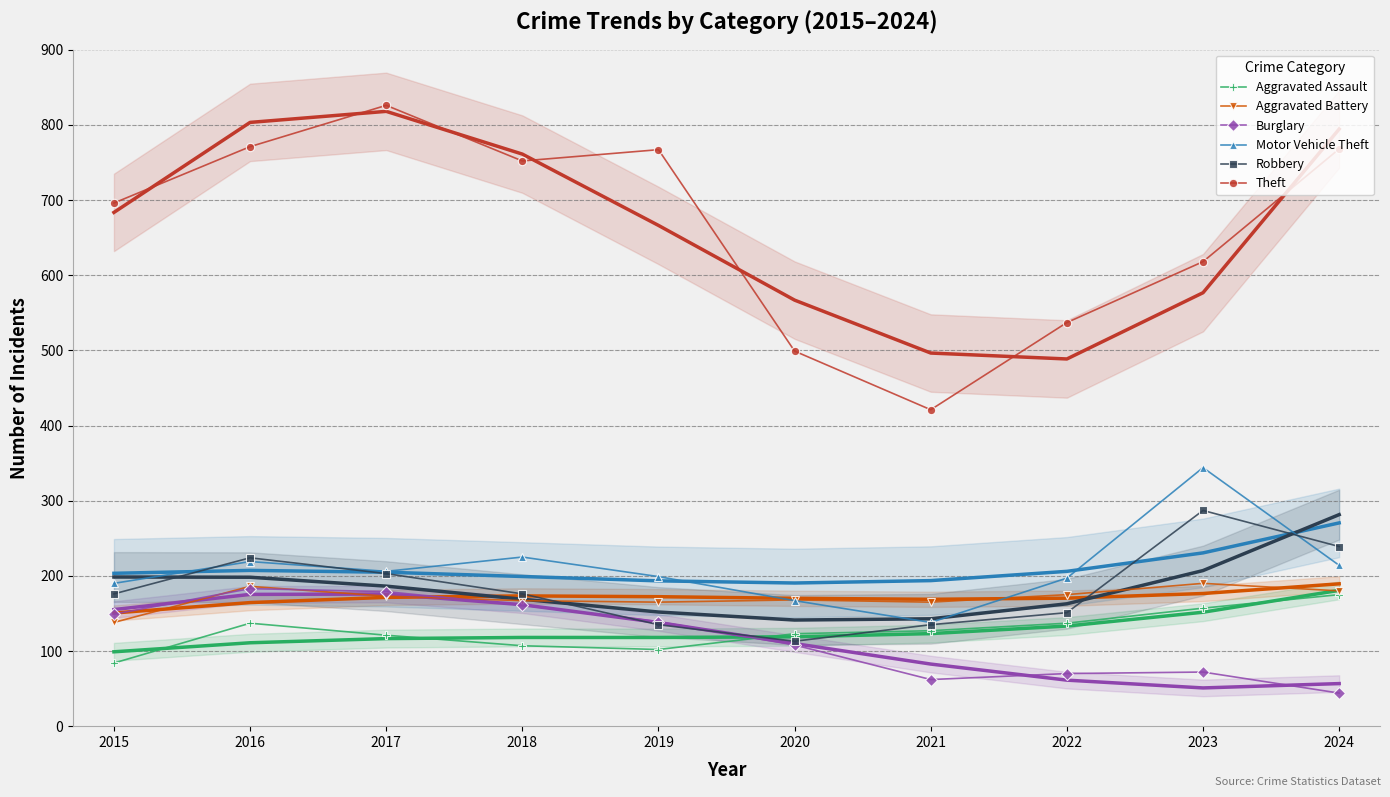

How many interior local peaks does the Aggravated Battery series have?

3